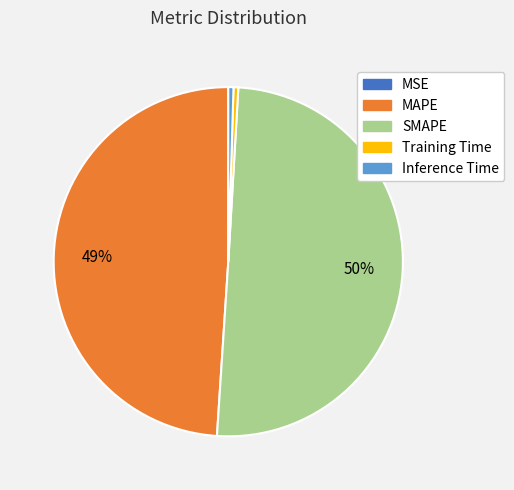

Which category accounts for the majority?

SMAPE